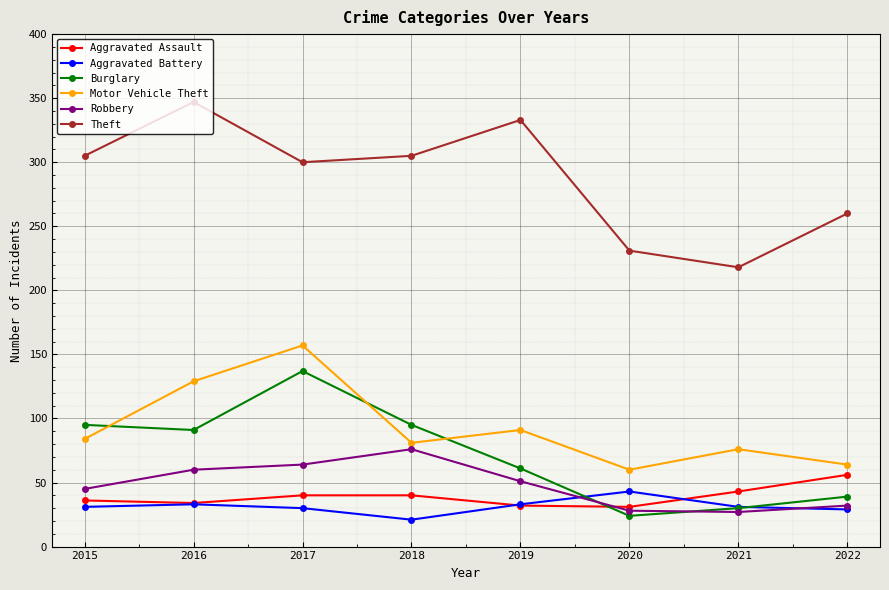

Which series has the largest total across all categories?

Theft